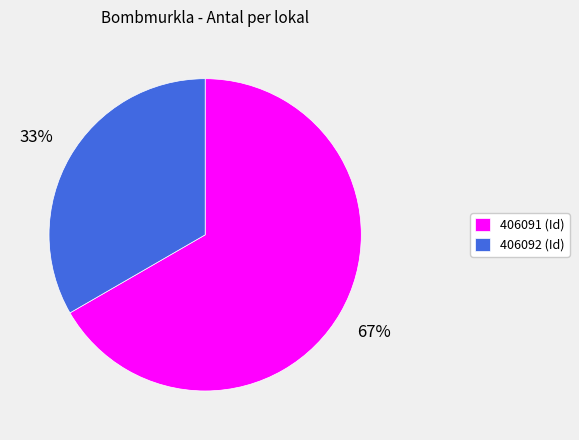

To the nearest percent, what is the average slice percentage?

50%